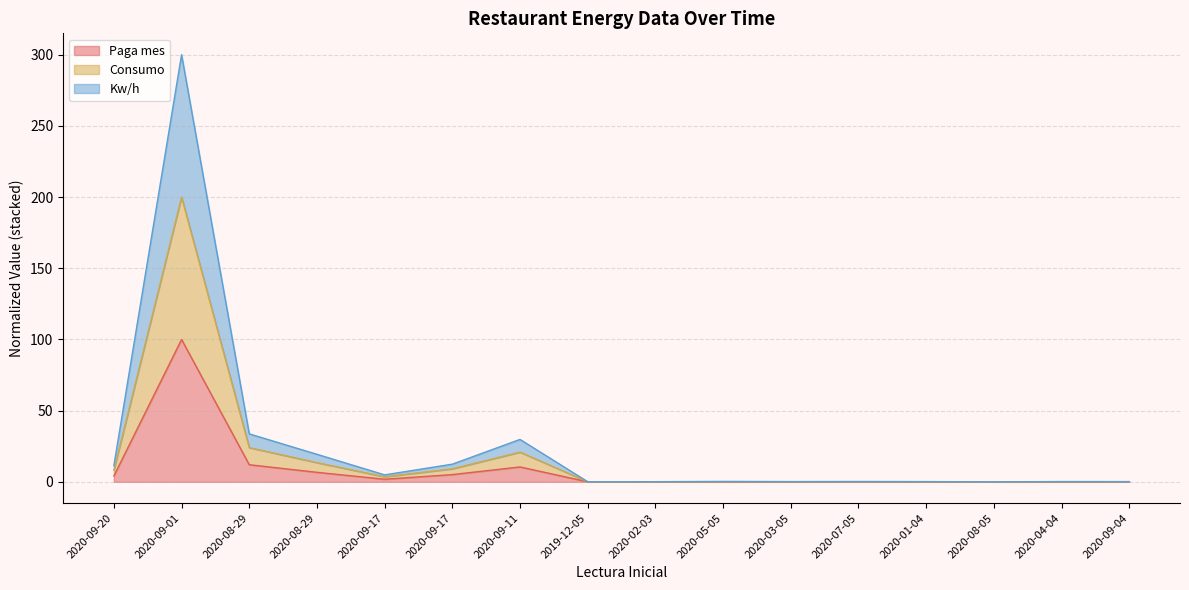

At which category is the sum across all series the highest?

2020-09-01